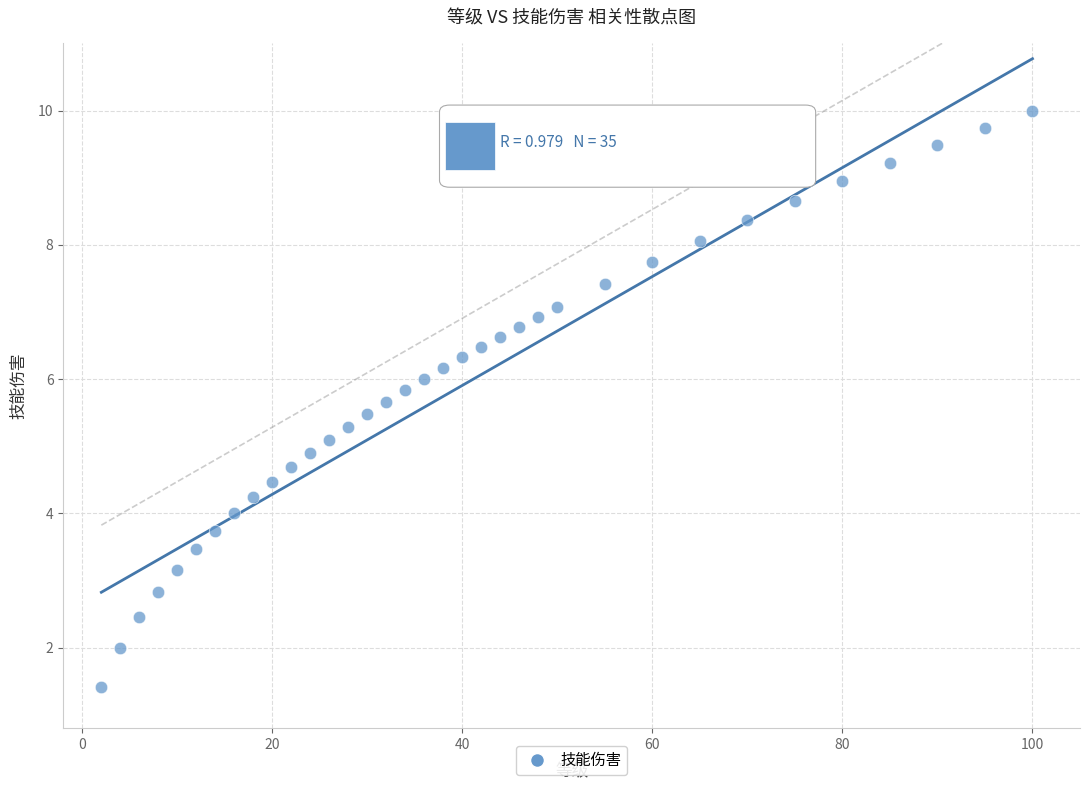

What is the range of X values (max minus min)?

98.0